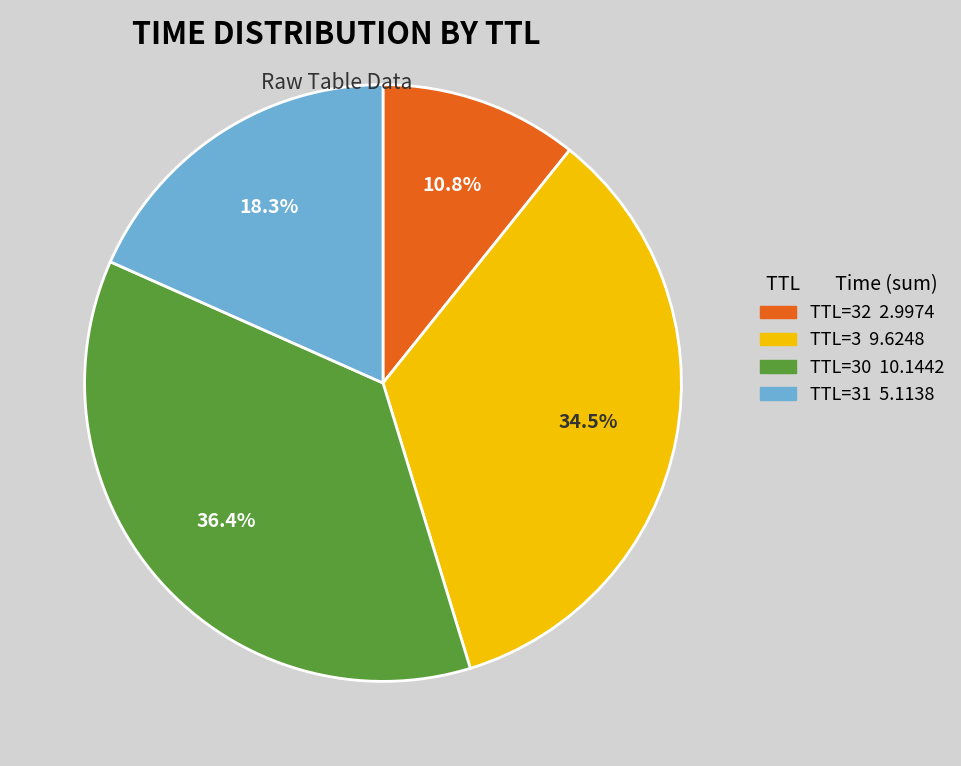

What portion of the pie excludes TTL=31 5.1138?

81.7%